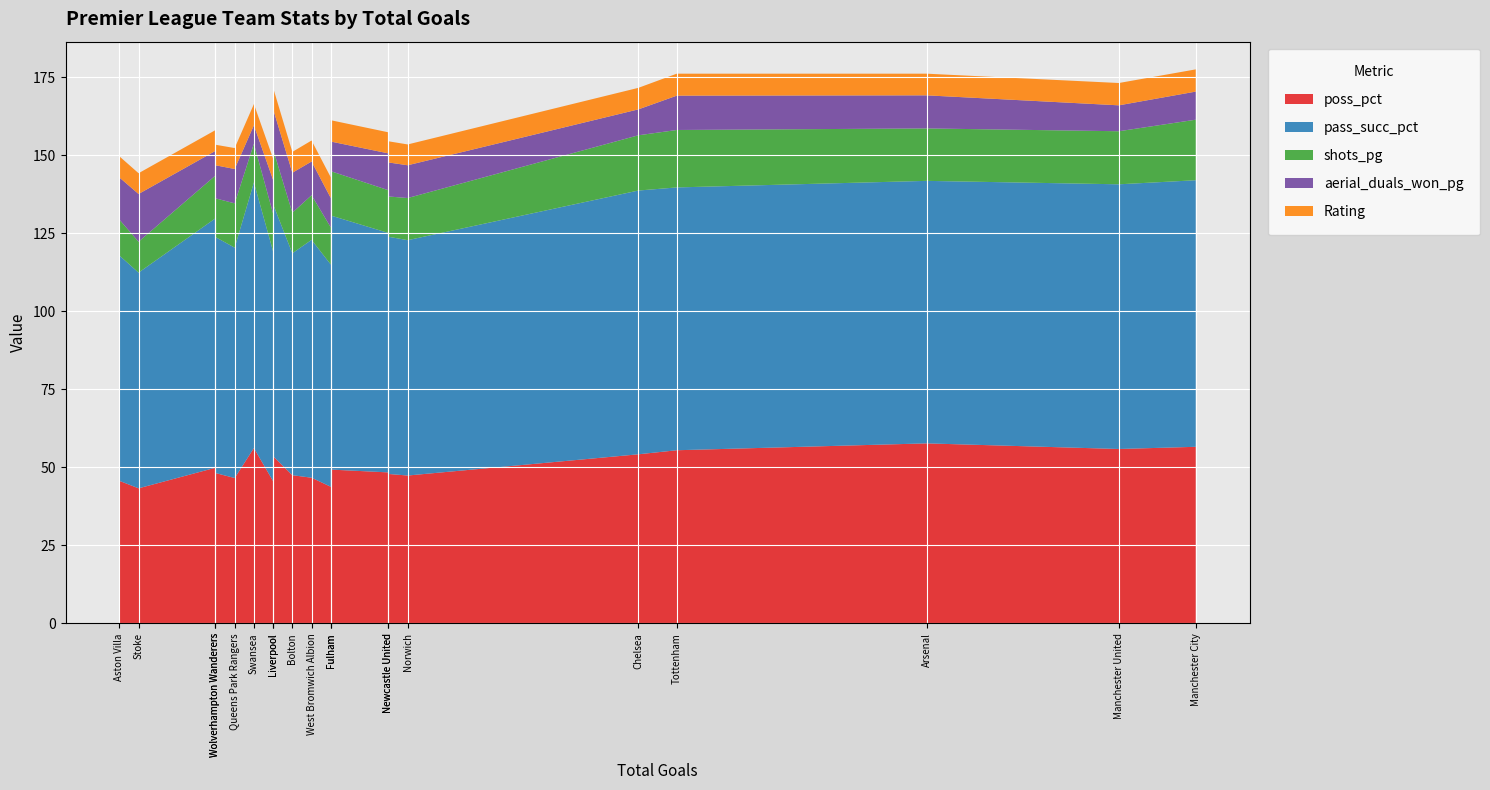

Reading left to right, transcribe all the data shown in this chart.

poss_pct: Manchester United=55.9	Manchester City=56.6	Tottenham=55.5	Arsenal=57.7	Chelsea=54.2	Fulham=49.3	Liverpool=53.6	Sunderland=45.6	Swansea=56.2	Newcastle United=47.9	Aston Villa=45.7	Everton=48.4	West Bromwich Albion=46.7	Queens Park Rangers=46.6	Bolton=47.5	Norwich=47.4	Wigan=49.9	Stoke=43.3	Blackburn=43.8	Wolverhampton Wanderers=48.2
pass_succ_pct: Manchester United=84.8	Manchester City=85.4	Tottenham=84.2	Arsenal=84.1	Chelsea=84.5	Fulham=81.4	Liverpool=80.7	Sunderland=73.6	Swansea=85.1	Newcastle United=76.0	Aston Villa=72.2	Everton=76.7	West Bromwich Albion=76.2	Queens Park Rangers=73.8	Bolton=71.1	Norwich=75.4	Wigan=79.9	Stoke=69.1	Blackburn=71.2	Wolverhampton Wanderers=75.6
shots_pg: Manchester United=17.0	Manchester City=19.4	Tottenham=18.4	Arsenal=16.8	Chelsea=17.7	Fulham=14.2	Liverpool=17.6	Sunderland=12.1	Swansea=12.4	Newcastle United=12.9	Aston Villa=11.5	Everton=13.7	West Bromwich Albion=14.3	Queens Park Rangers=14.2	Bolton=13.0	Norwich=13.5	Wigan=13.7	Stoke=9.9	Blackburn=11.9	Wolverhampton Wanderers=12.4
aerial_duals_won_pg: Manchester United=8.3	Manchester City=9.0	Tottenham=11.0	Arsenal=10.6	Chelsea=8.3	Fulham=9.5	Liverpool=12.9	Sunderland=10.8	Swansea=5.9	Newcastle United=10.9	Aston Villa=13.5	Everton=11.8	West Bromwich Albion=10.8	Queens Park Rangers=11.0	Bolton=12.8	Norwich=10.5	Wigan=7.9	Stoke=15.3	Blackburn=9.4	Wolverhampton Wanderers=10.6
Rating: Manchester United=7.2	Manchester City=7.1	Tottenham=7.0	Arsenal=6.9	Chelsea=6.9	Fulham=6.8	Liverpool=6.8	Sunderland=6.8	Swansea=6.8	Newcastle United=6.8	Aston Villa=6.8	Everton=6.8	West Bromwich Albion=6.7	Queens Park Rangers=6.7	Bolton=6.7	Norwich=6.7	Wigan=6.7	Stoke=6.7	Blackburn=6.6	Wolverhampton Wanderers=6.6